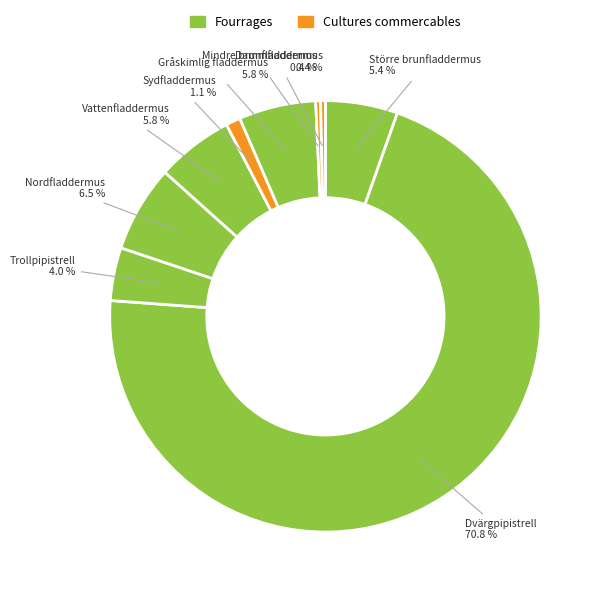

How many slices are in this pie chart?

9